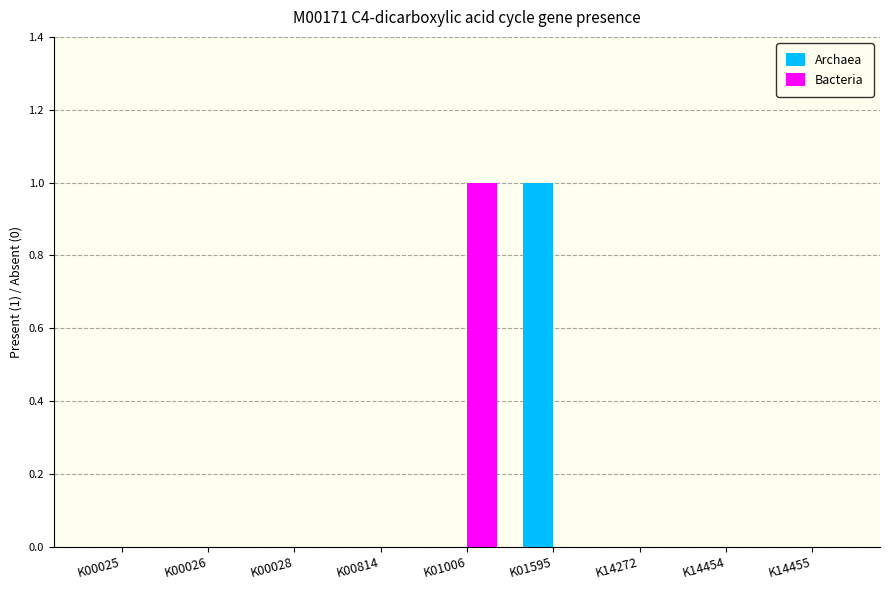

The value of Archaea at K01006 is 0. True or false?

True